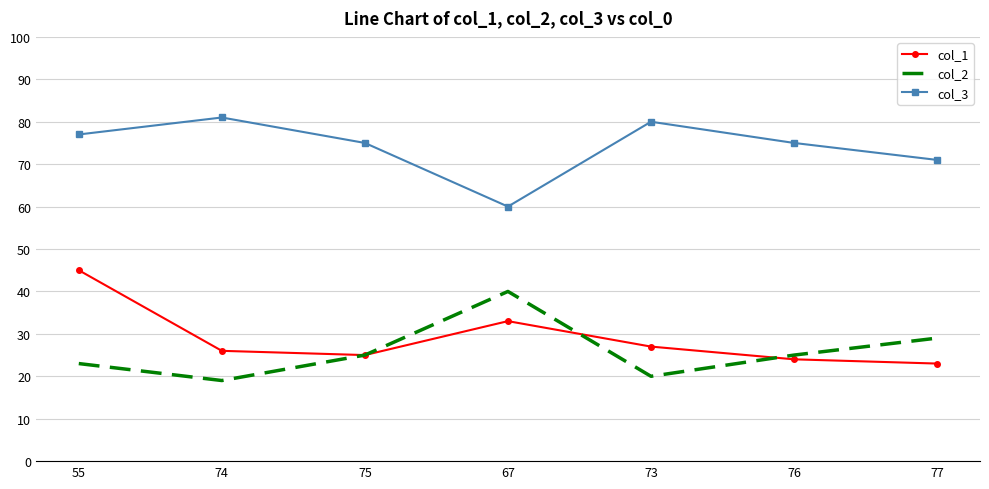

What position from the left is 67?

4